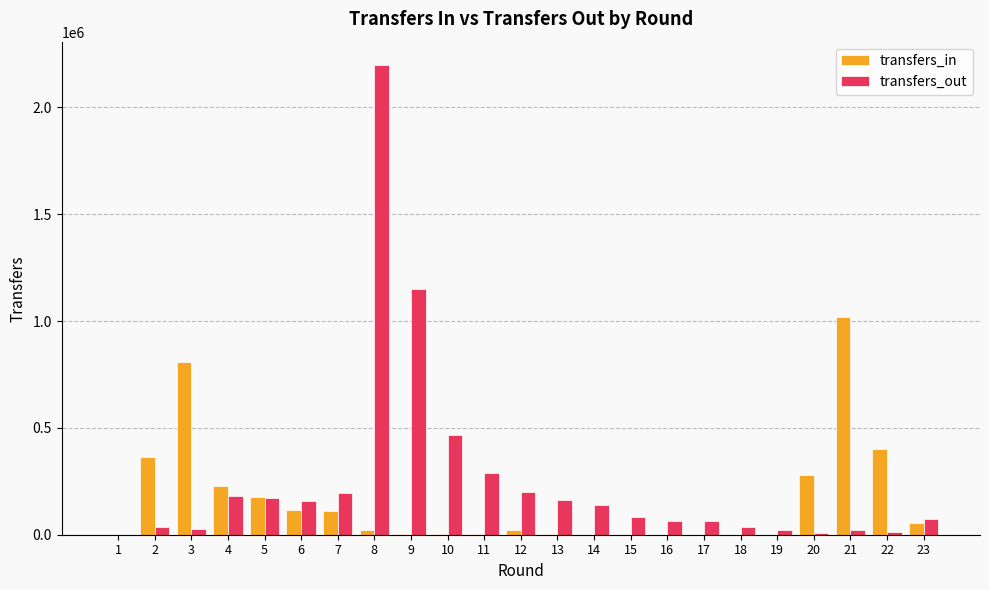

What is the average value of the transfers_in series?

157239